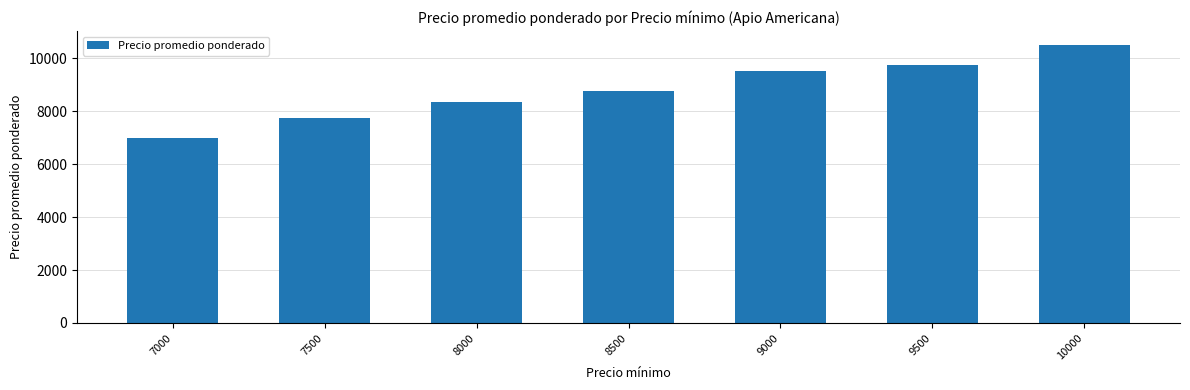

List the labels in order of value, largest first.

10000, 9500, 9000, 8500, 8000, 7500, 7000